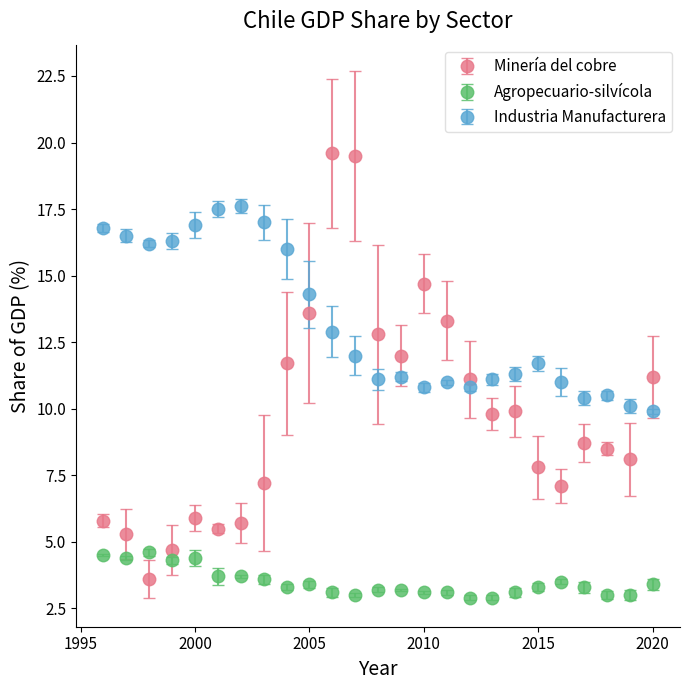

Which series has the largest range (max minus min)?

Minería del cobre